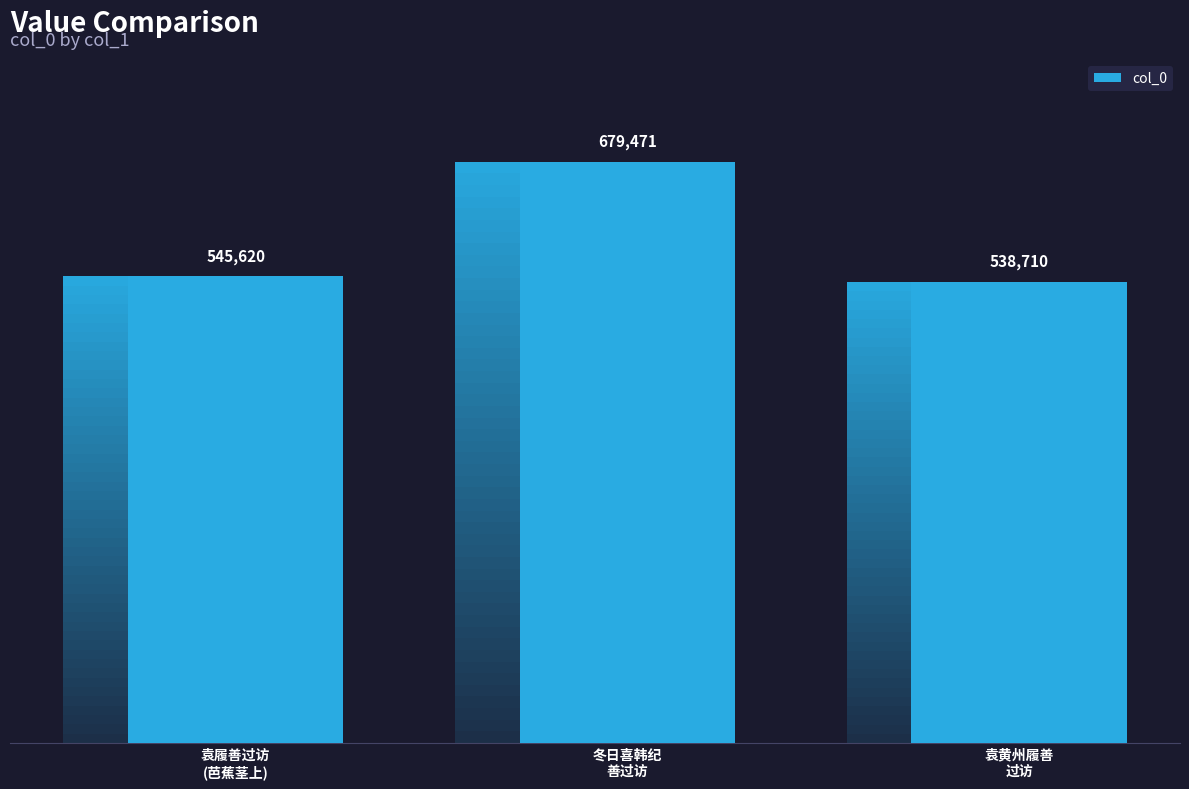

Reading right to left, what are all the values shown in this chart?

袁黄州履善
过访=538710	冬日喜韩纪
善过访=679471	袁履善过访
(芭蕉茎上)=545620